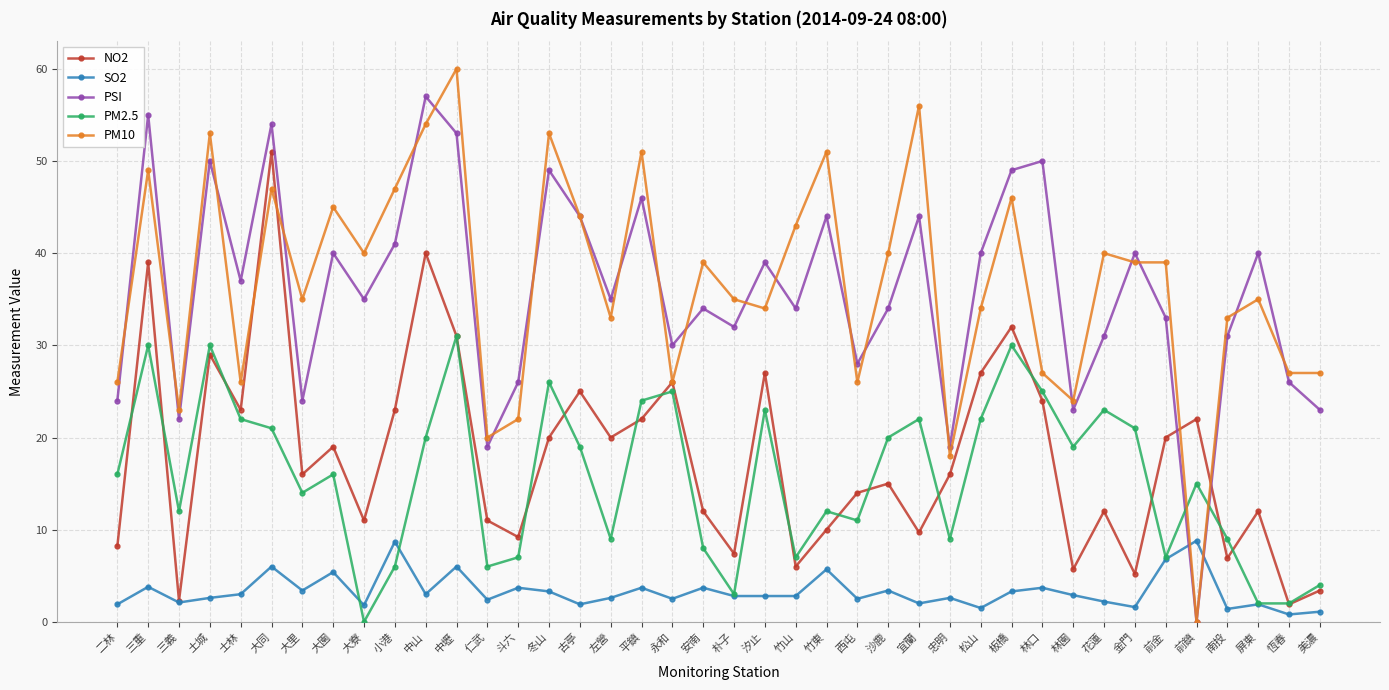

The value of PM10 at 竹山 is 43.0. True or false?

True